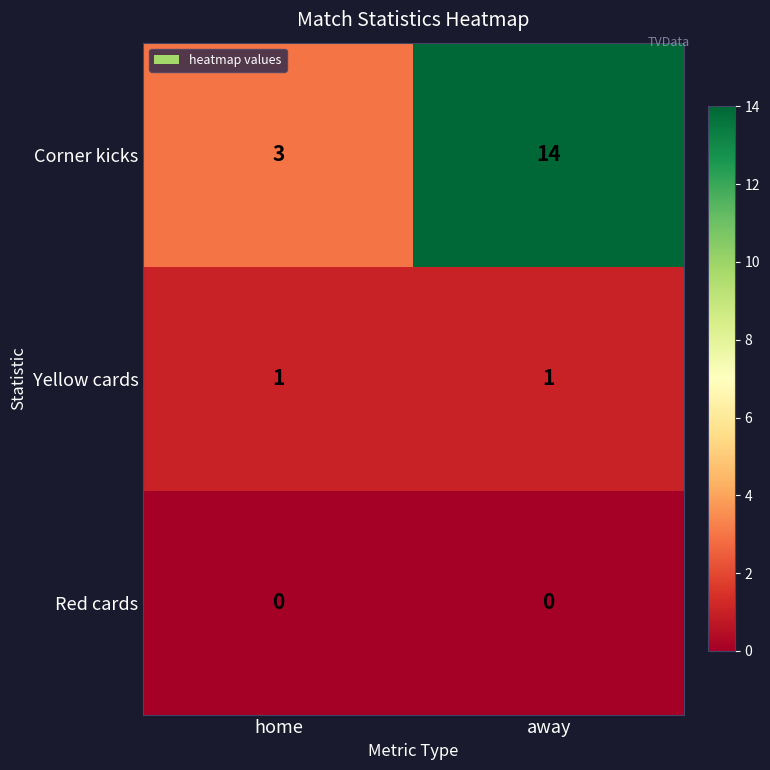

Reading left to right, transcribe all the data shown in this chart.

Corner kicks: 3	14
Yellow cards: 1	1
Red cards: 0	0